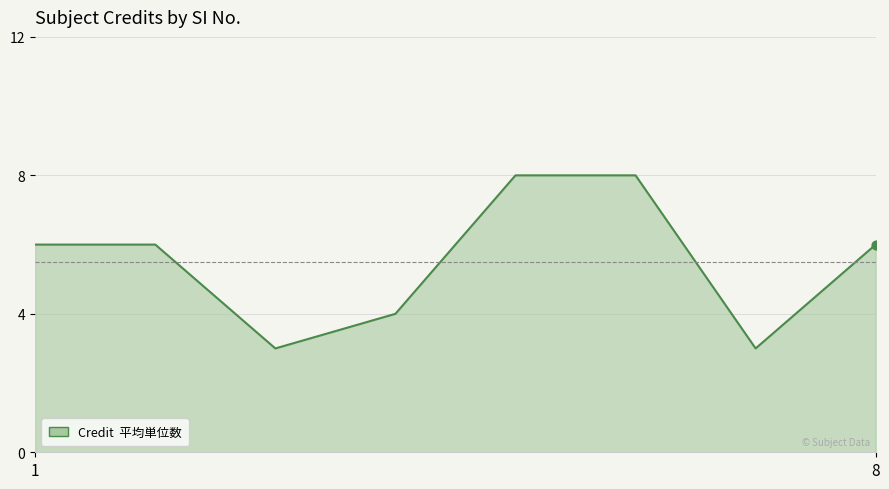

How many interior local valleys (lower than both neighbors) does the data have?

2